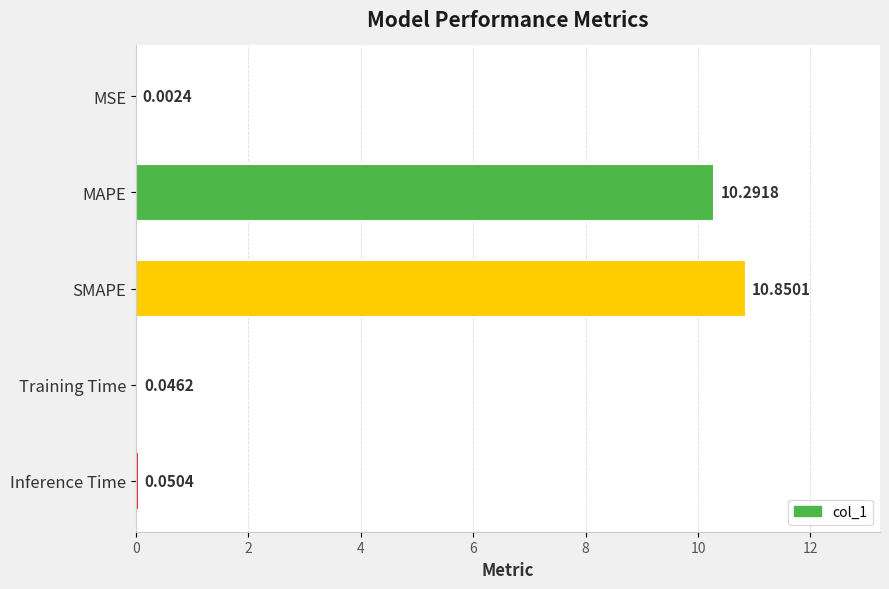

What is the greatest value displayed?

10.9